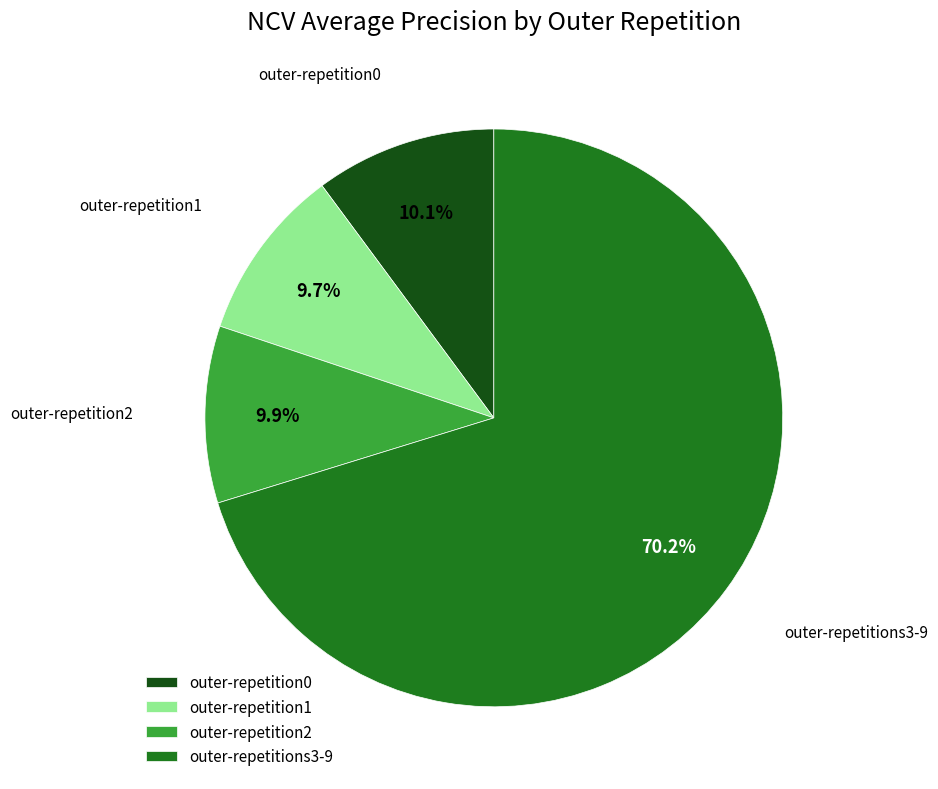

What is the majority slice?

outer-repetitions3-9